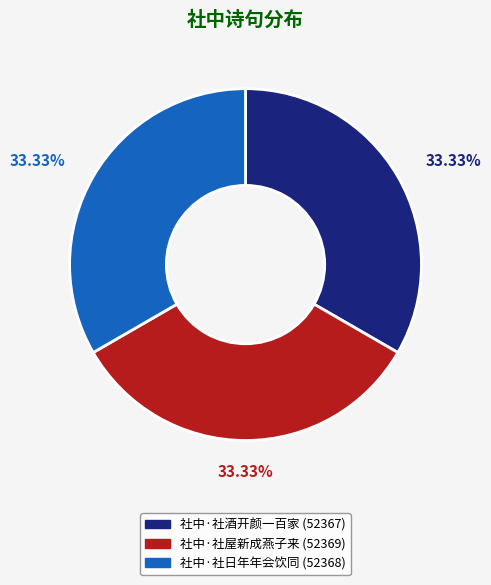

To the nearest percent, what is the average slice percentage?

33%